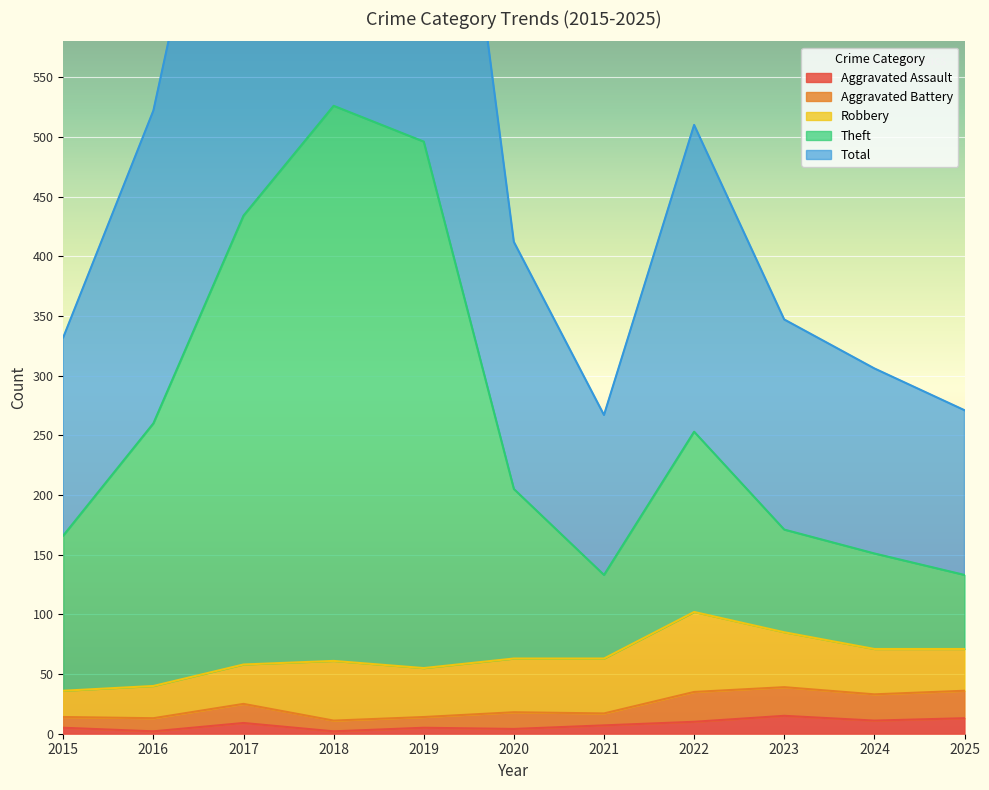

What is the total value across all series at 2017?

1312